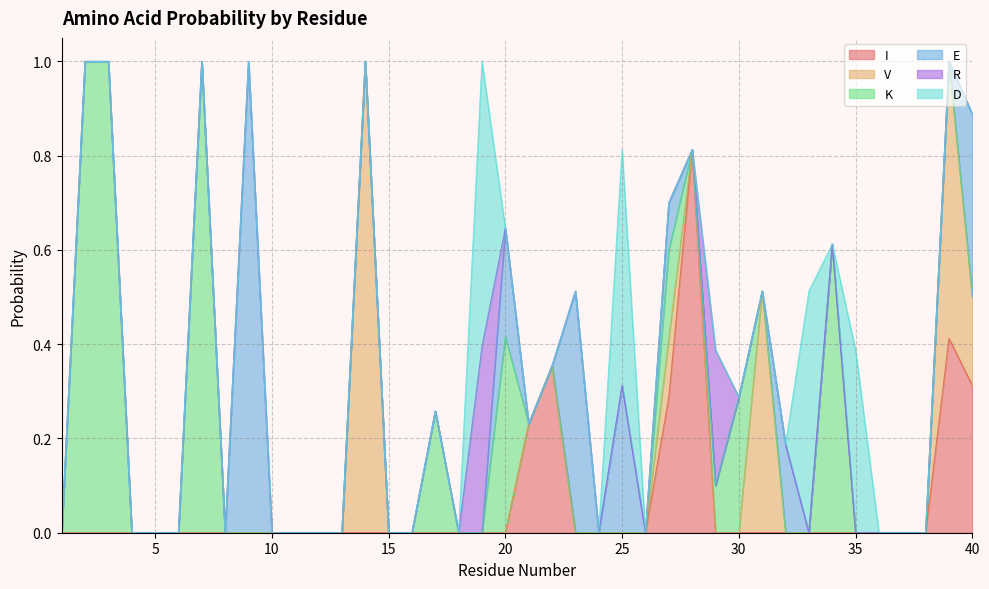

The value of R at 9 is -0.2. True or false?

False